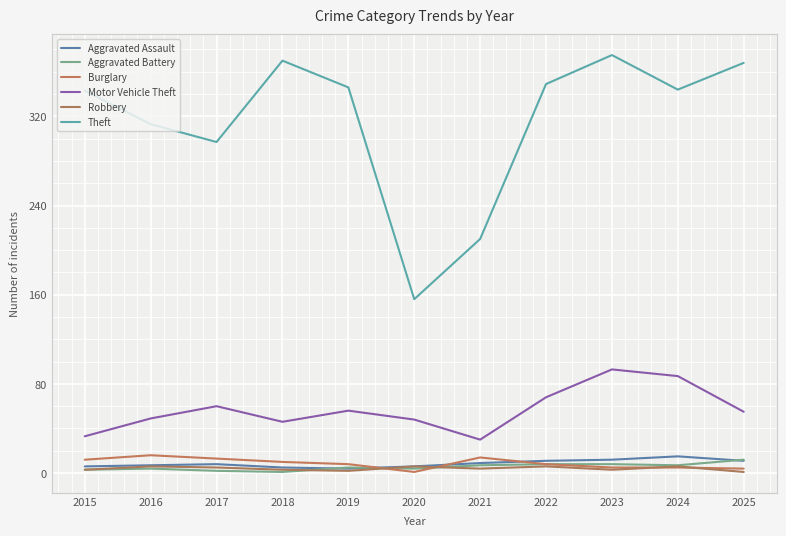

At which label is Burglary closest to 8?

2019